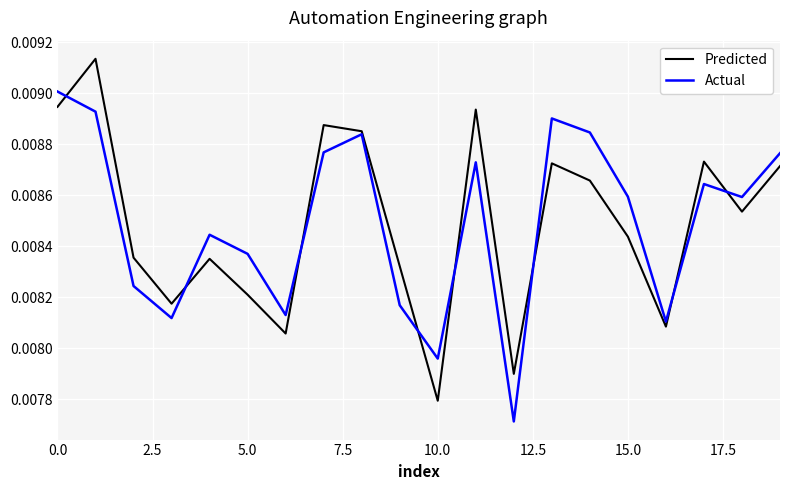

List the series in order of their peak value, highest first.

Predicted, Actual